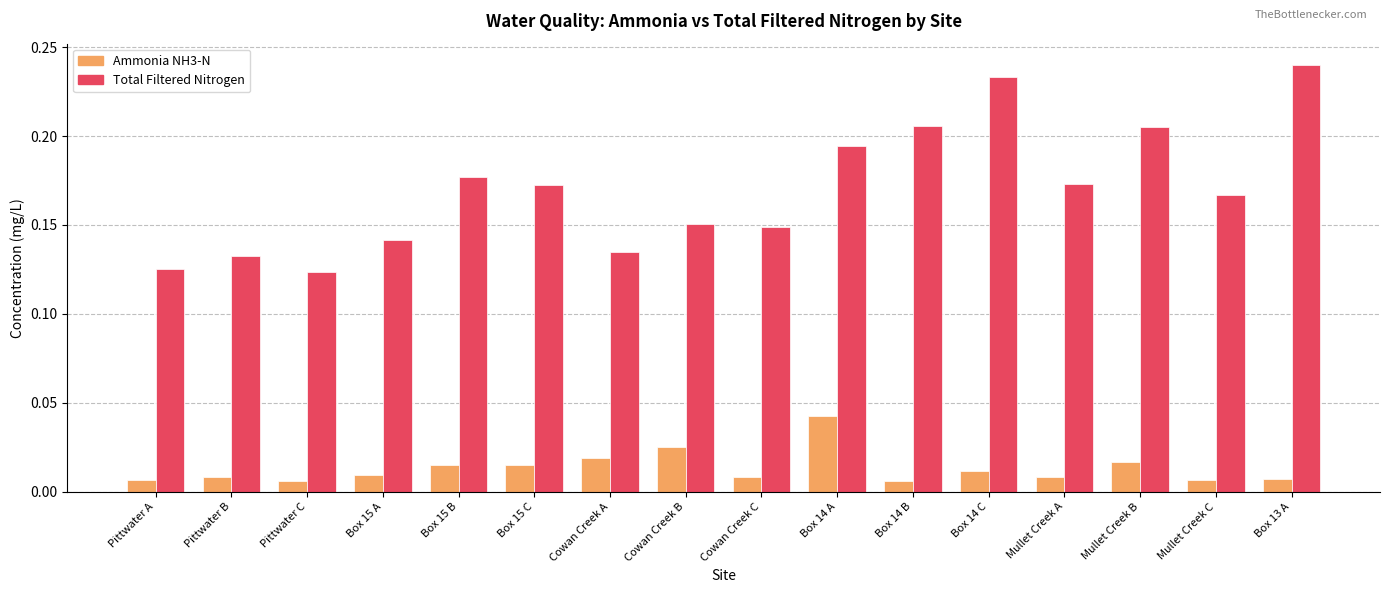

Which series has the largest total across all categories?

Total Filtered Nitrogen